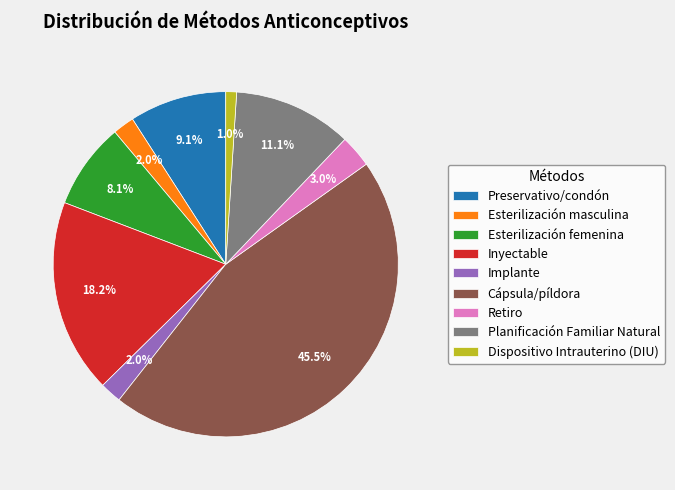

To the nearest percent, what is the combined percentage of Preservativo/condón and Retiro?

12%